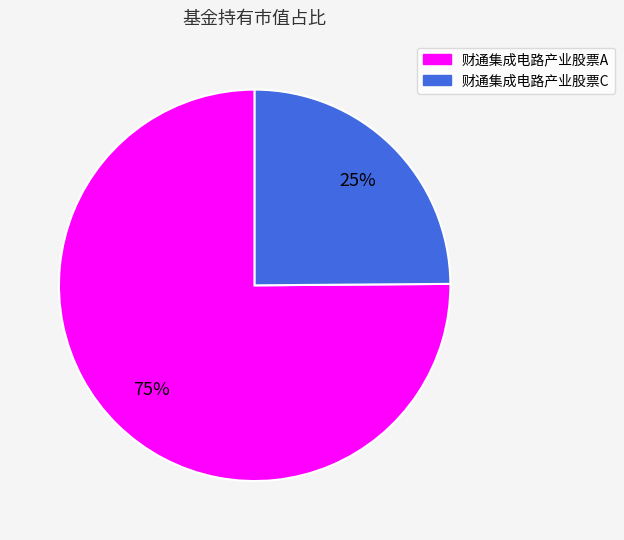

The 财通集成电路产业股票A slice represents 64% of the pie. True or false?

False